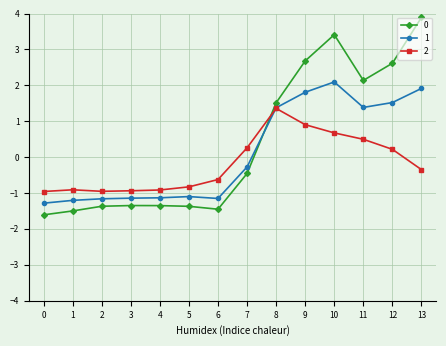

What is the value of the 1 point at the 2nd from the left?

-1.2